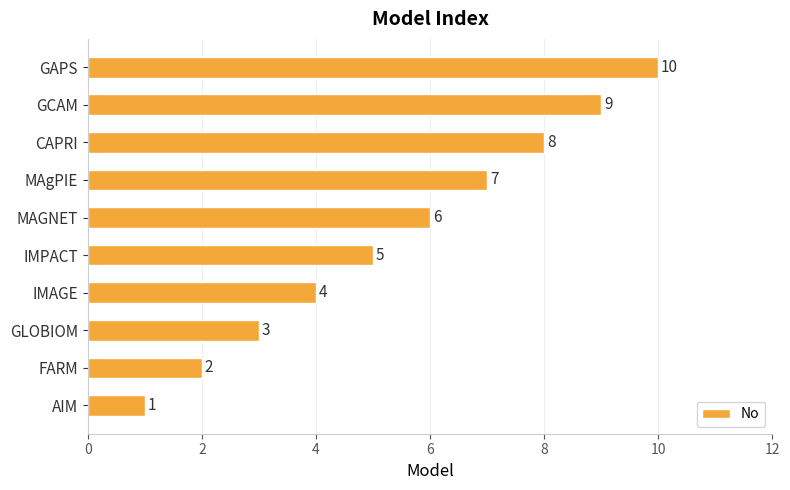

What is the greatest value displayed?

10